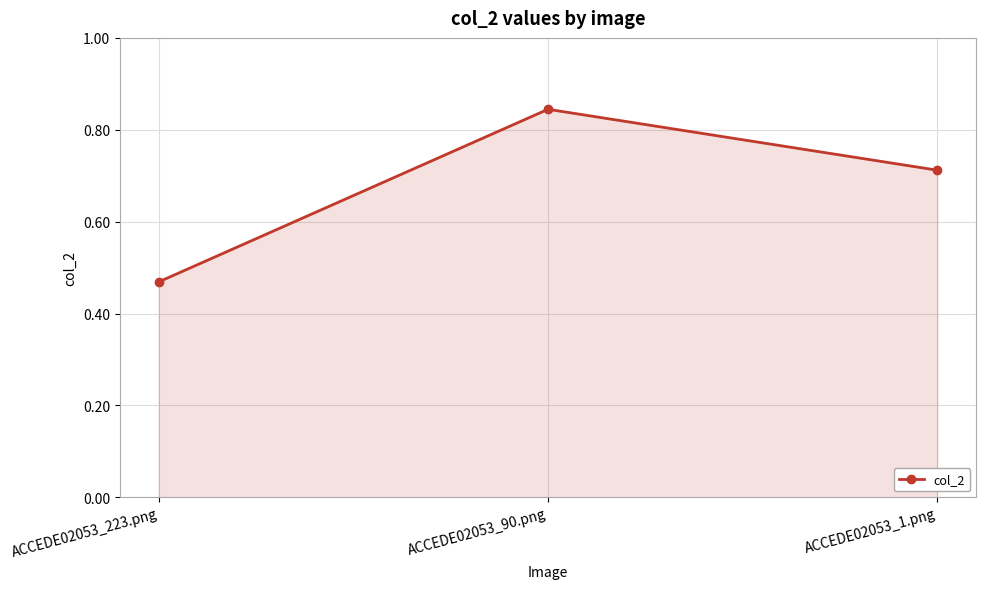

Rank the categories by value from highest to lowest.

ACCEDE02053_90.png, ACCEDE02053_1.png, ACCEDE02053_223.png